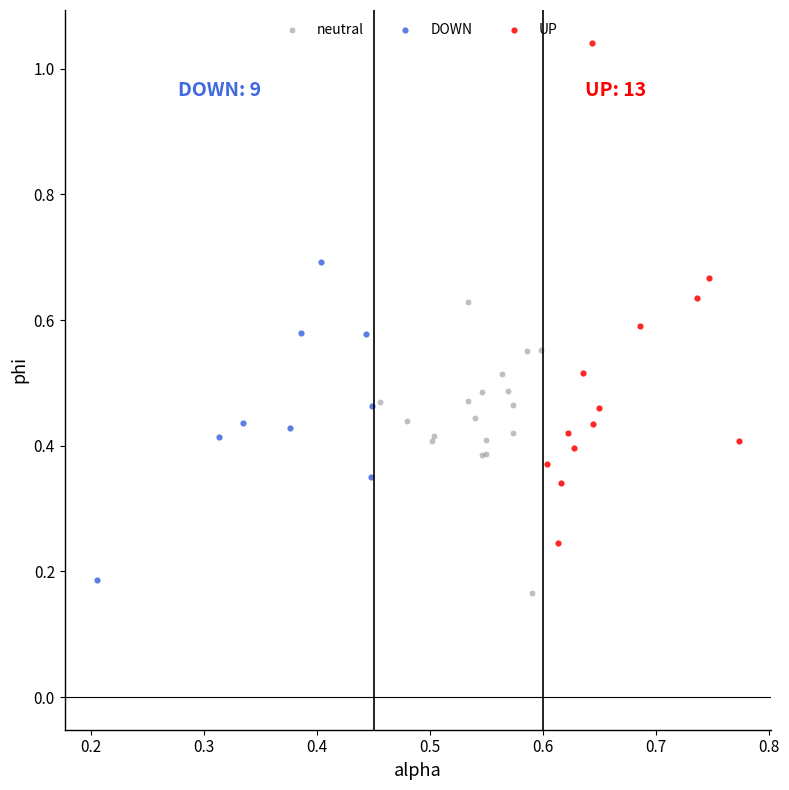

Which series has the largest Y range (max minus min)?

UP